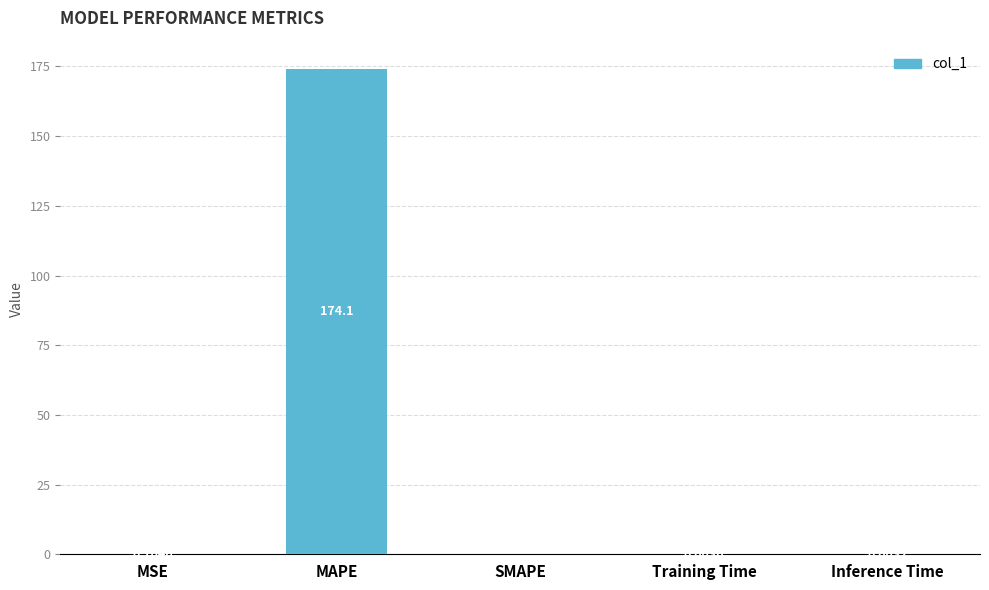

Which label corresponds to the largest value in the chart?

MAPE